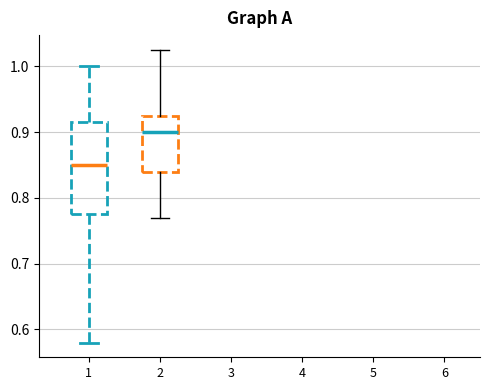

Reading left to right, transcribe this box plot: for each box, give where its median line is, the range the box spans, and where its two whiskers end, as read against the y-axis. The values are not printed on the chart, so give them approximately, as read against the axis.

1: median 0.85, box 0.78 to 0.91, whiskers 0.58 to 1.00
2: median 0.90, box 0.84 to 0.93, whiskers 0.77 to 1.02